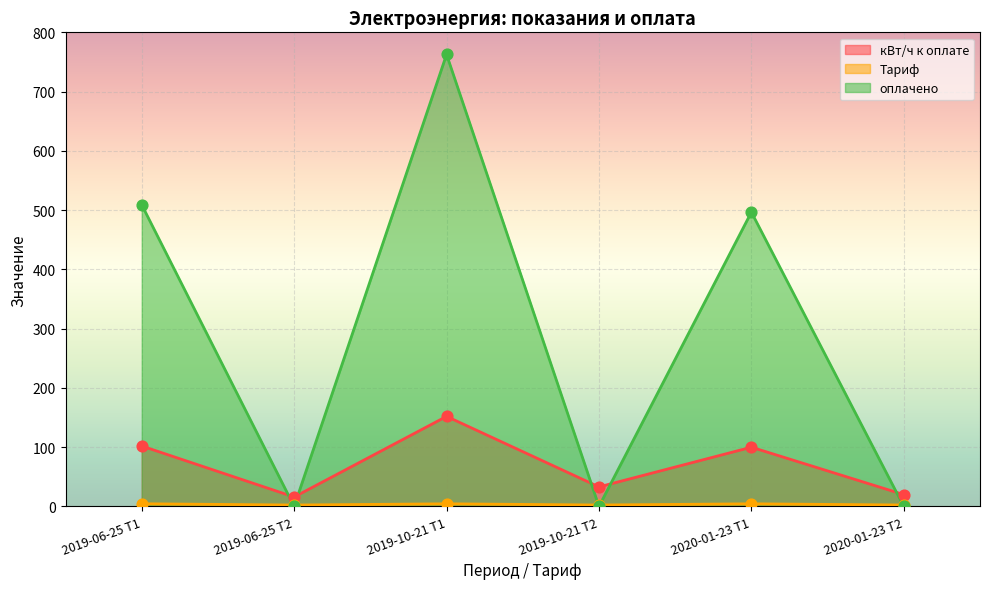

Which series contains the lowest Y value?

оплачено